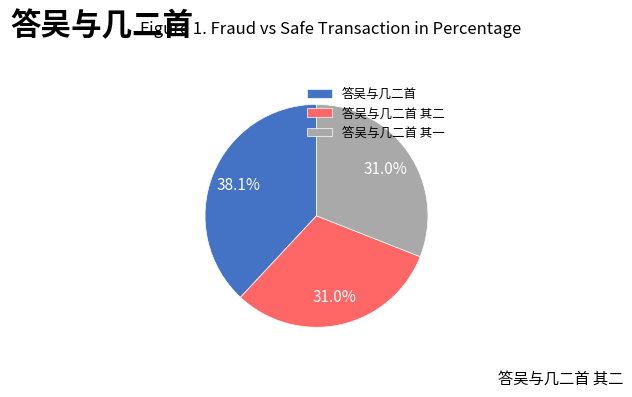

How many slices are in this pie chart?

3